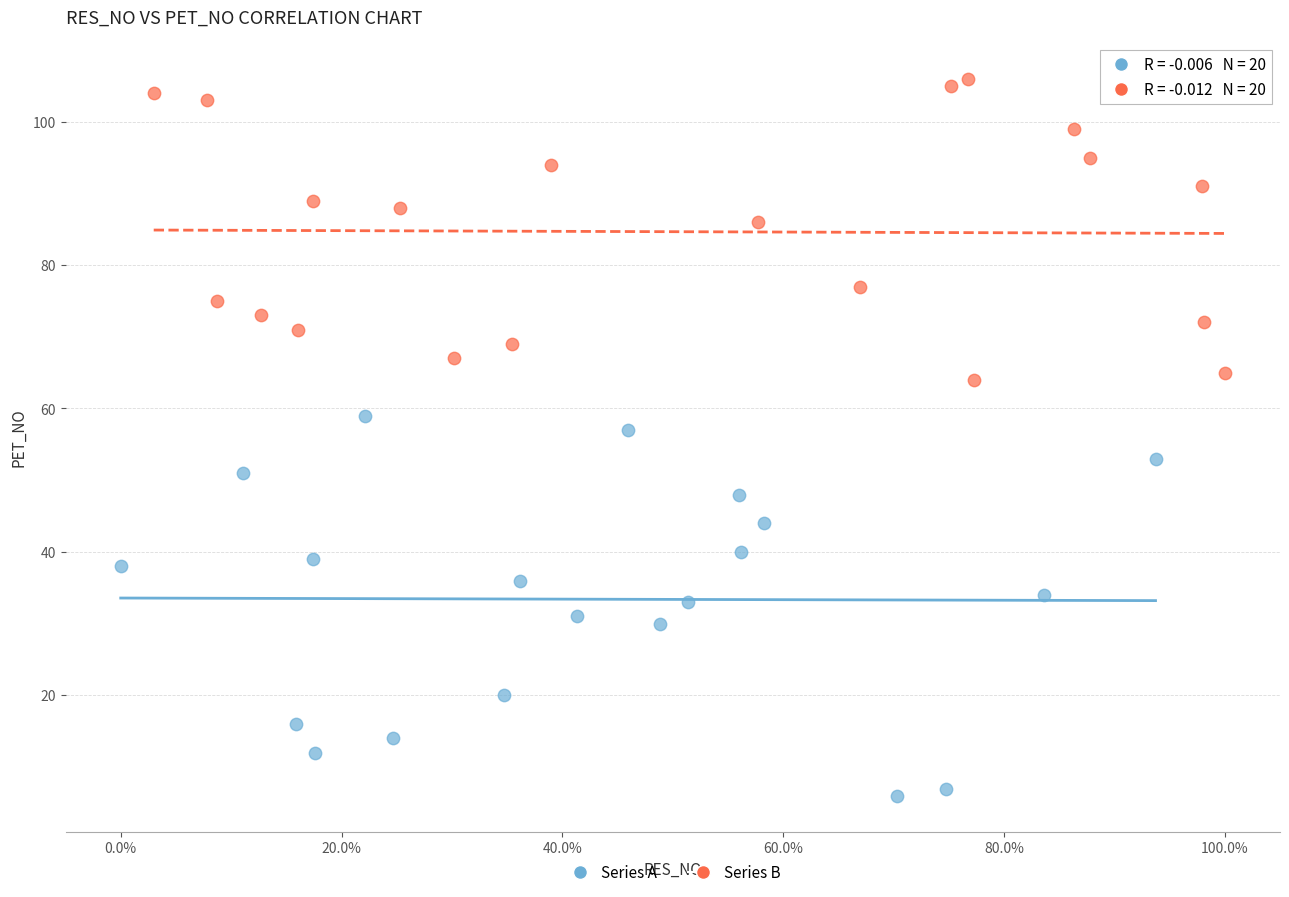

Which series has the largest Y range (max minus min)?

Series A